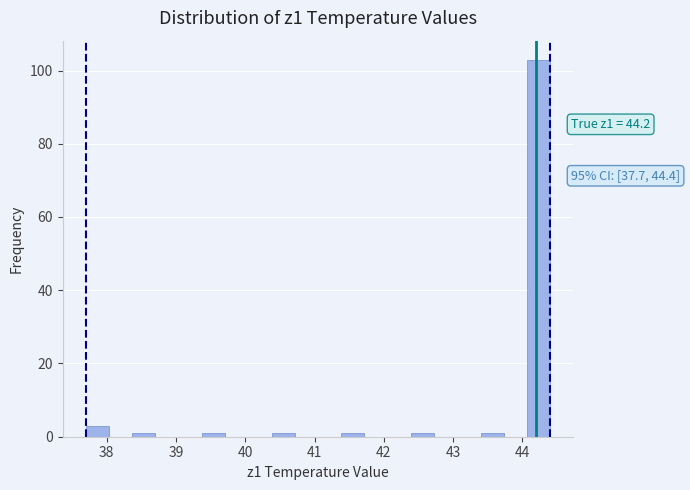

Around what value on the x-axis is the tallest bar? Give the approximate position of its centre, as read against the axis.

44.2